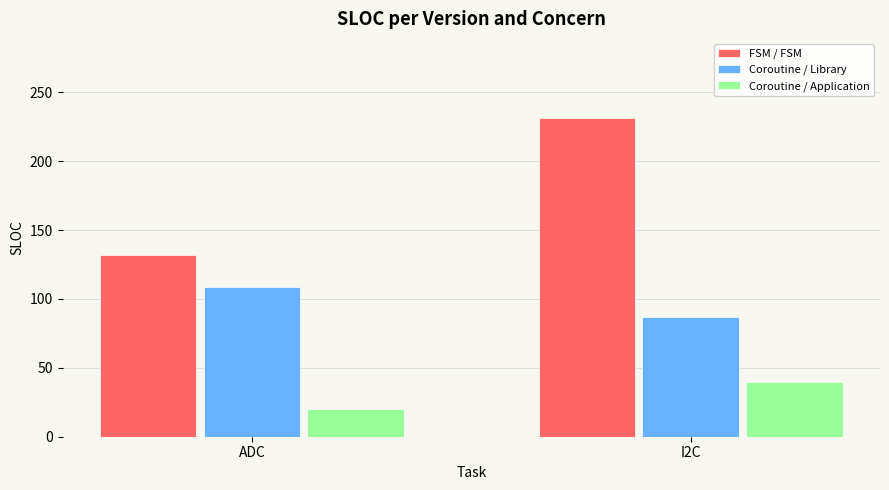

What are all the series names shown in the legend?

FSM / FSM, Coroutine / Library, Coroutine / Application